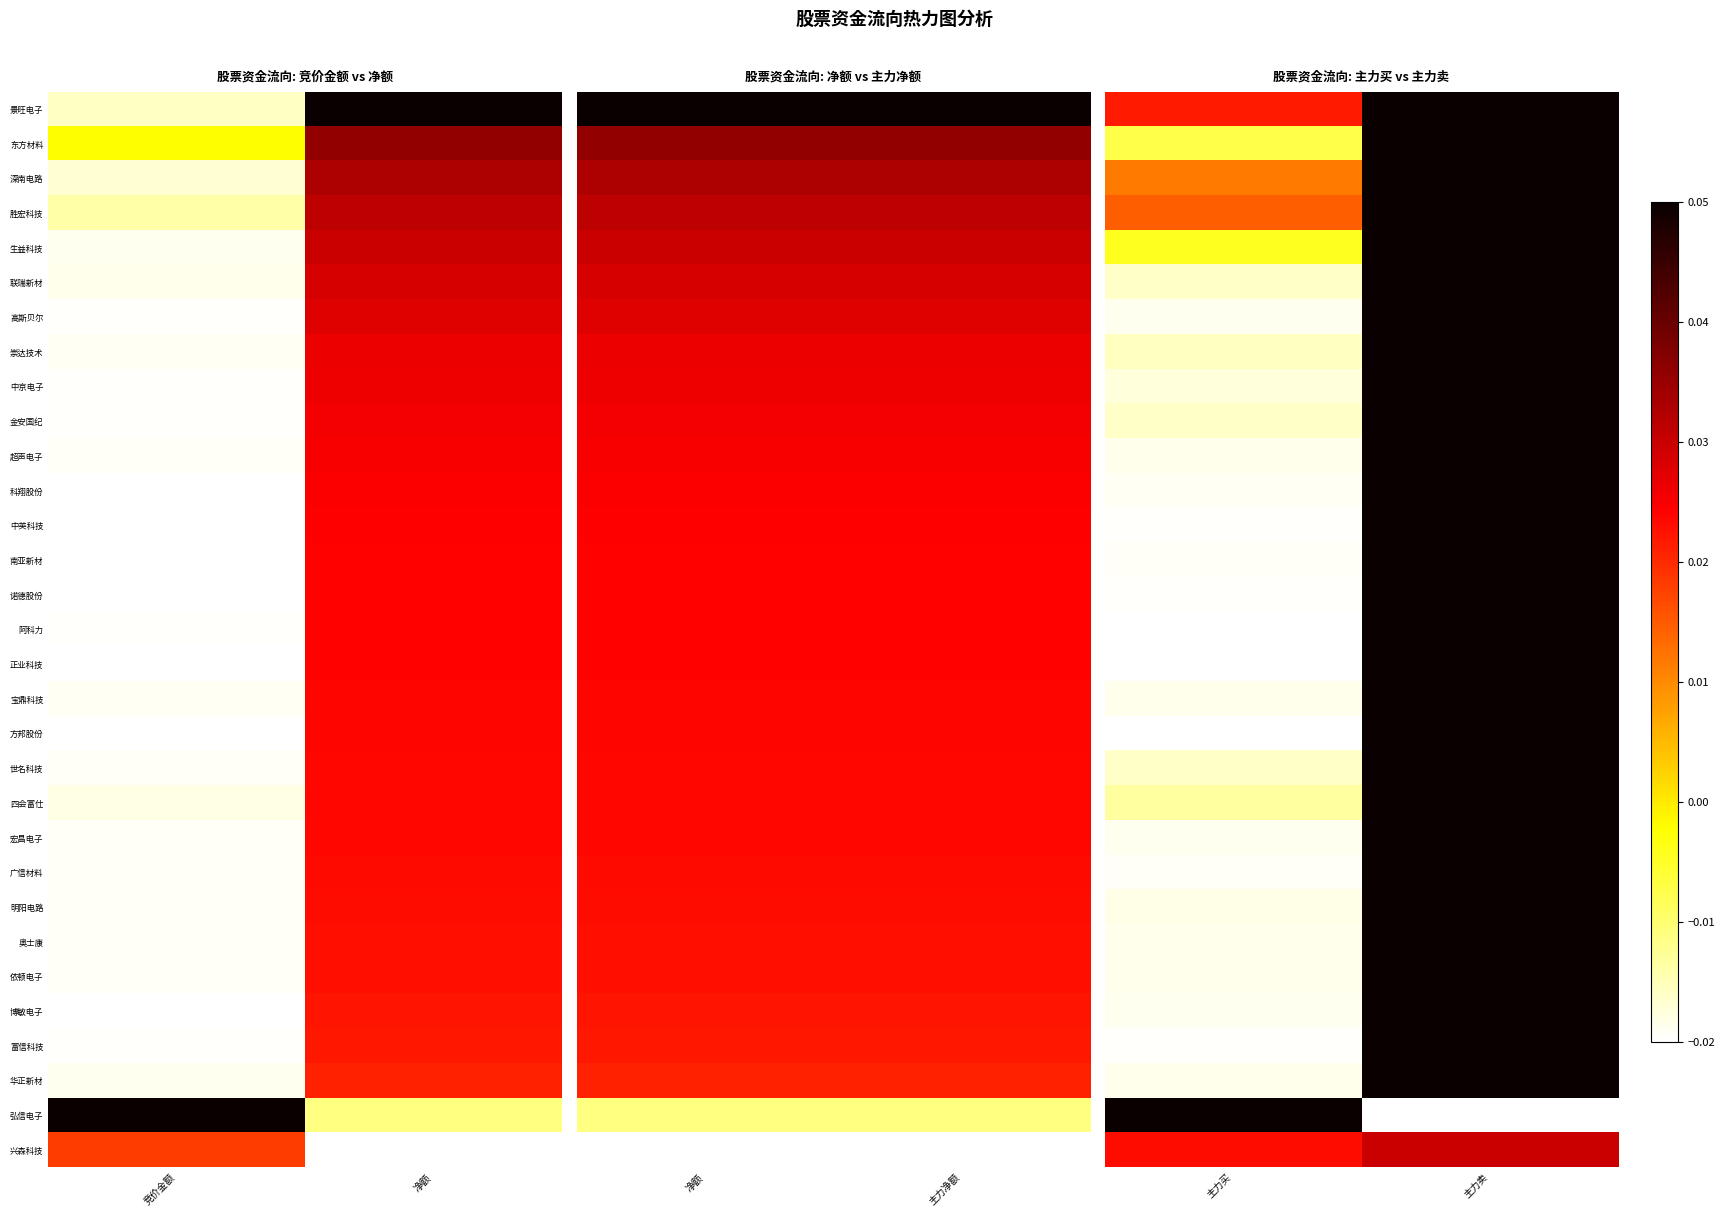

At which category is the sum across all series the highest?

主力卖